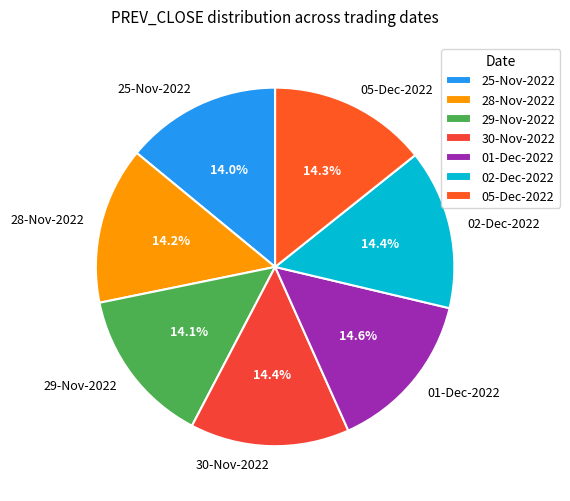

The 30-Nov-2022 slice represents 14% of the pie. True or false?

True